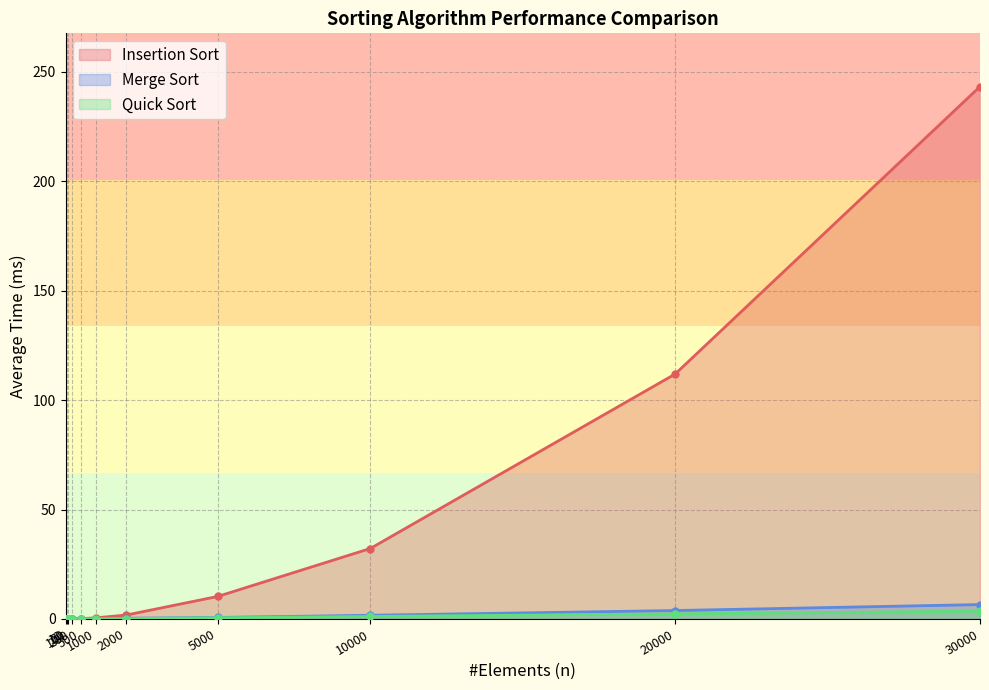

At which label is Merge Sort closest to 3?

20000